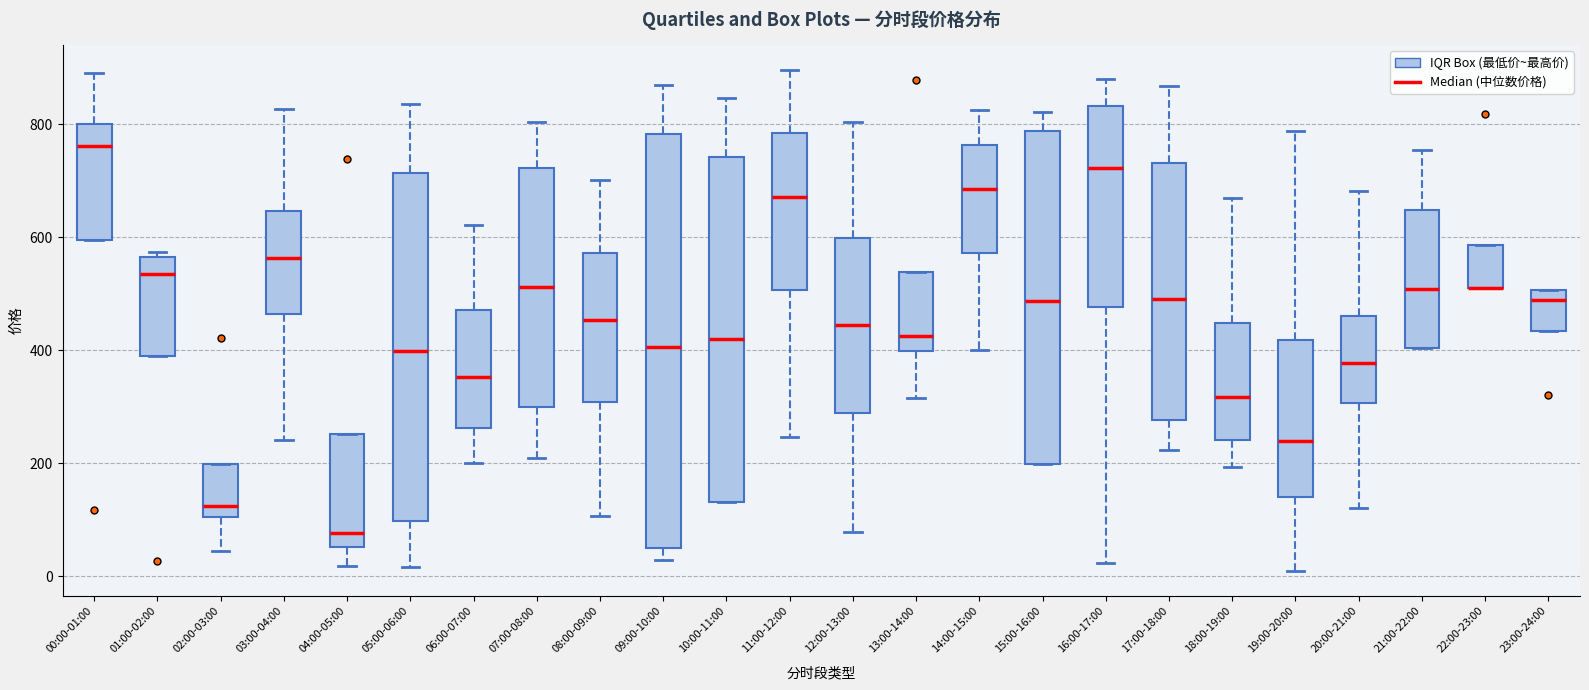

Reading left to right, read every box against the y-axis: the position of its median line, the range the box covers, and the ends of its whiskers. The values are not printed on the chart, so give them approximately, as read against the axis.

00:00-01:00: median 760, box 600 to 800, whiskers 600 to 880
01:00-02:00: median 540, box 380 to 560, whiskers 380 to 580
02:00-03:00: median 120, box 100 to 200, whiskers 40 to 200
03:00-04:00: median 560, box 460 to 640, whiskers 240 to 820
04:00-05:00: median 80, box 60 to 260, whiskers 20 to 260
05:00-06:00: median 400, box 100 to 720, whiskers 20 to 840
06:00-07:00: median 360, box 260 to 480, whiskers 200 to 620
07:00-08:00: median 520, box 300 to 720, whiskers 200 to 800
08:00-09:00: median 460, box 300 to 580, whiskers 100 to 700
09:00-10:00: median 400, box 40 to 780, whiskers 20 to 860
10:00-11:00: median 420, box 140 to 740, whiskers 140 to 840
11:00-12:00: median 680, box 500 to 780, whiskers 240 to 900
12:00-13:00: median 440, box 280 to 600, whiskers 80 to 800
13:00-14:00: median 420, box 400 to 540, whiskers 320 to 540
14:00-15:00: median 680, box 580 to 760, whiskers 400 to 820
15:00-16:00: median 480, box 200 to 780, whiskers 200 to 820
16:00-17:00: median 720, box 480 to 840, whiskers 20 to 880
17:00-18:00: median 500, box 280 to 740, whiskers 220 to 860
18:00-19:00: median 320, box 240 to 440, whiskers 200 to 660
19:00-20:00: median 240, box 140 to 420, whiskers 0 to 780
20:00-21:00: median 380, box 300 to 460, whiskers 120 to 680
21:00-22:00: median 500, box 400 to 640, whiskers 400 to 760
22:00-23:00: median 500 (drawn on the box's lower edge), box 500 to 580, whiskers 500 to 580
23:00-24:00: median 480, box 440 to 500, whiskers 440 to 500